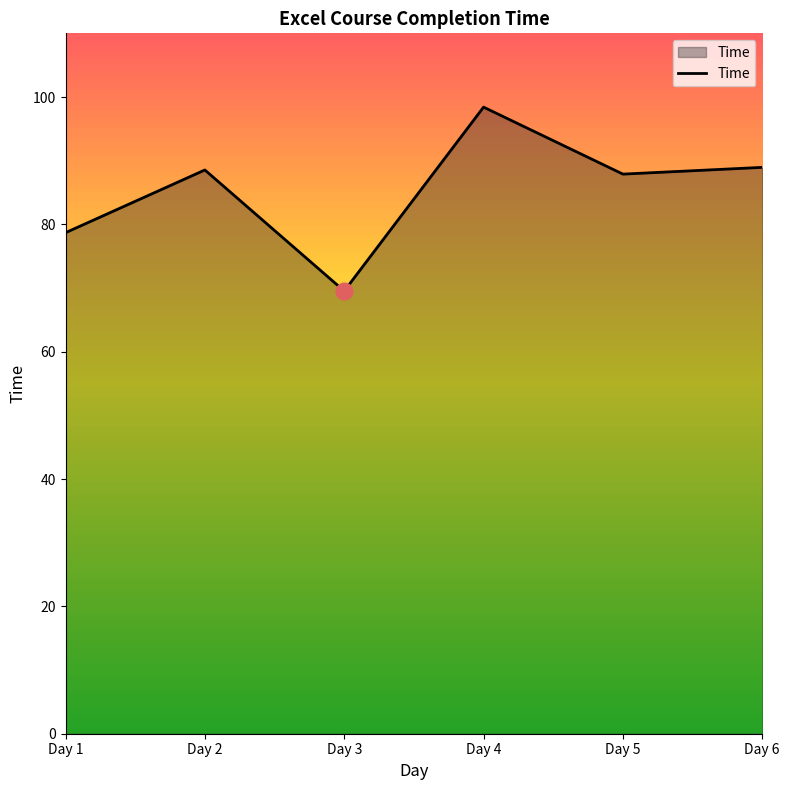

What is the sum of all values?

512.0